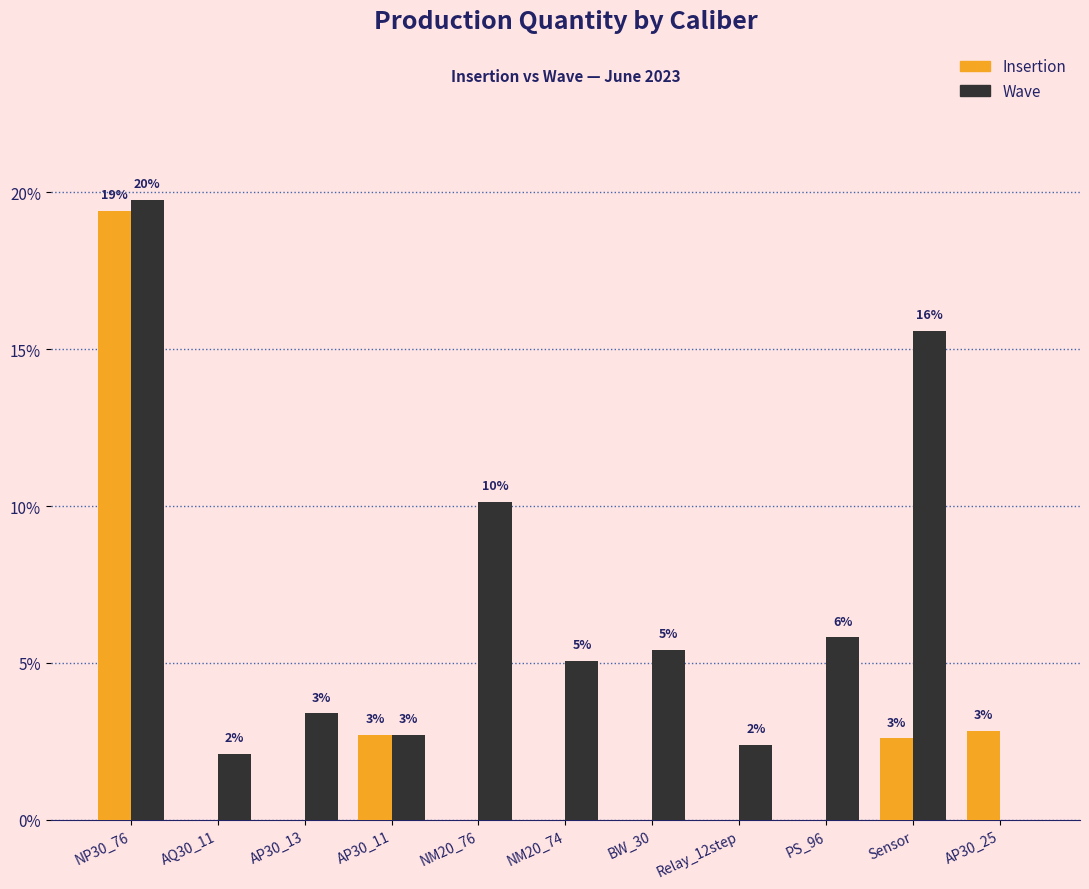

Which category has the lowest value across all series?

AQ30_11